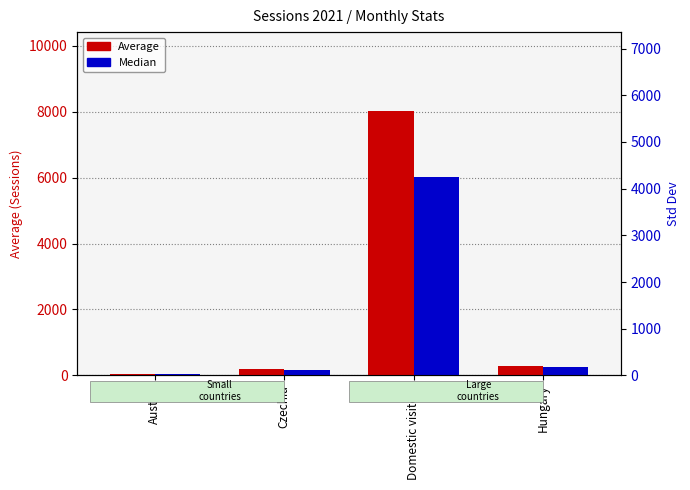

Which category has the lowest value in the Average series?

Austria